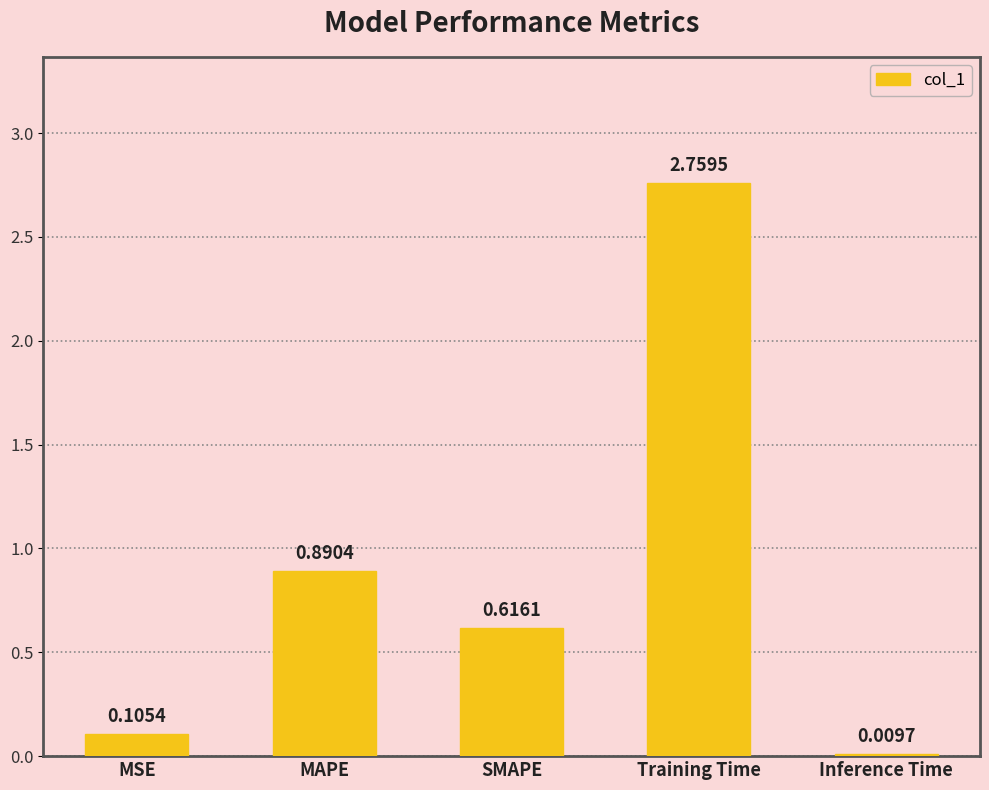

At which category does the chart reach its peak across all series?

Training Time